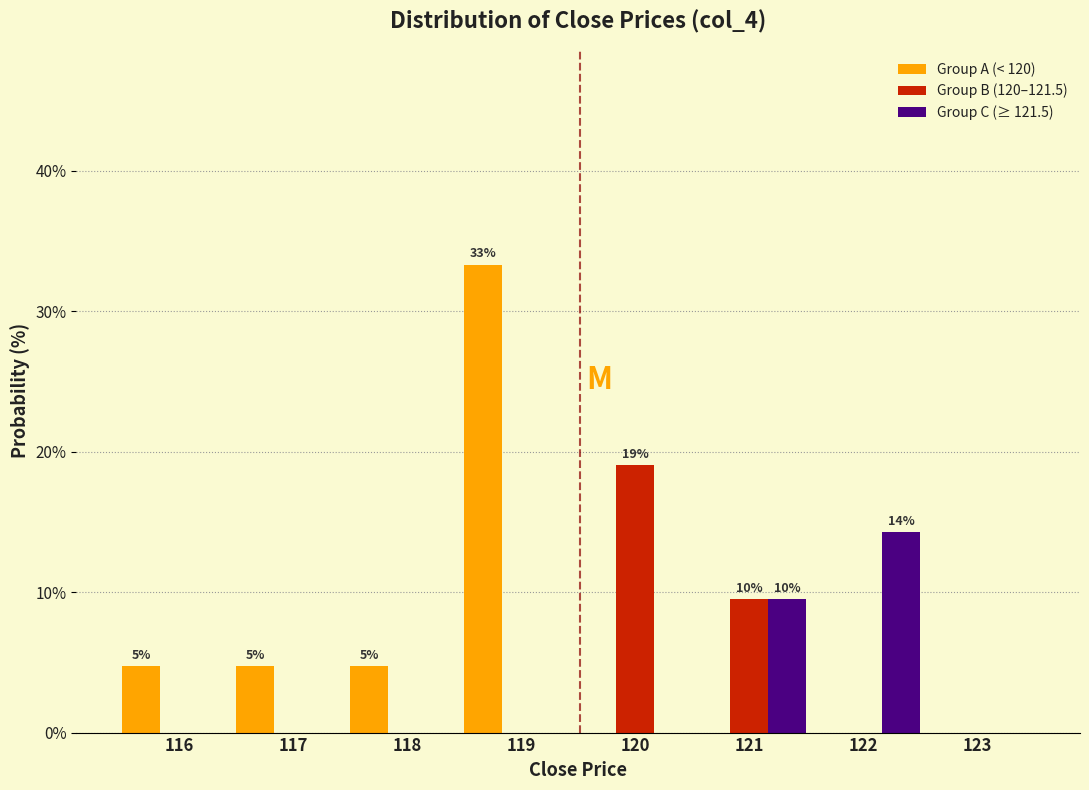

Reading left to right, what are all the values shown in this chart?

Group A (< 120): 116=4.8	117=4.8	118=4.8	119=33.3	120=0.0	121=0.0	122=0.0	123=0.0
Group B (120–121.5): 116=0.0	117=0.0	118=0.0	119=0.0	120=19.0	121=9.5	122=0.0	123=0.0
Group C (≥ 121.5): 116=0.0	117=0.0	118=0.0	119=0.0	120=0.0	121=9.5	122=14.3	123=0.0